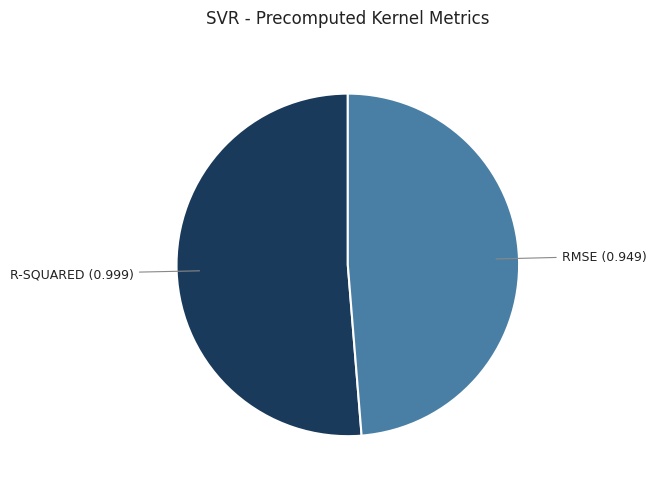

Is there any slice that represents more than half of the pie?

Yes